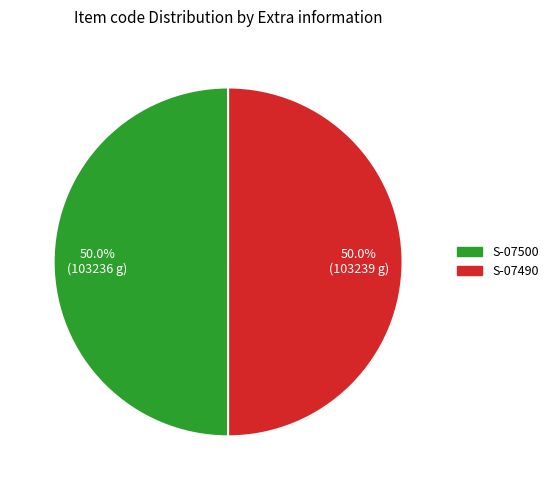

What percentage do S-07490 and S-07500 together represent?

100.0%